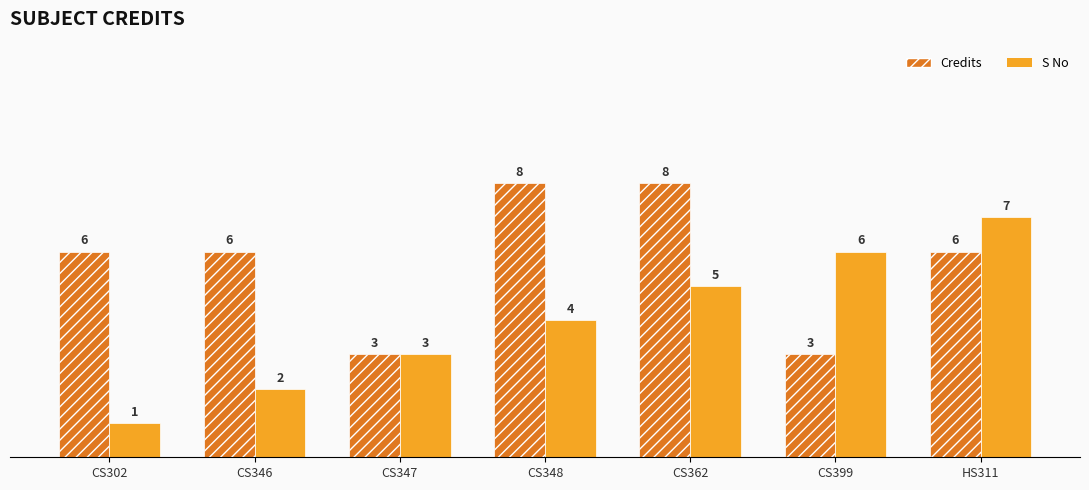

True or false: S No has a value of 3 at HS311.

False